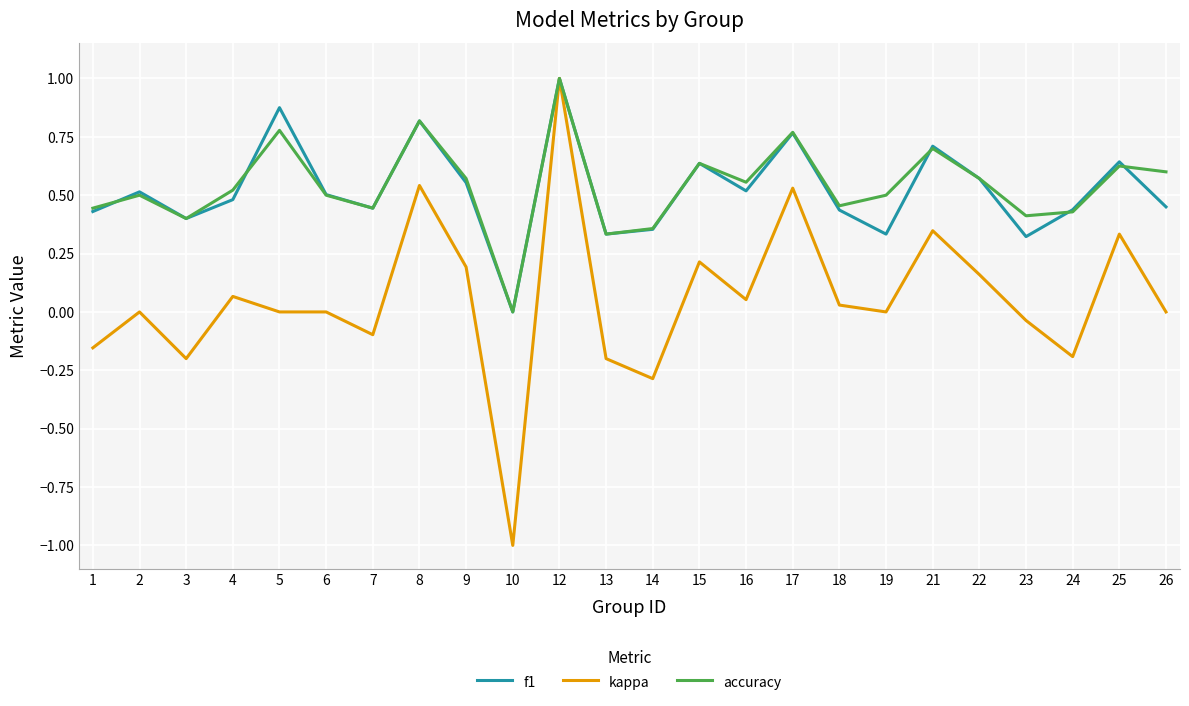

The value of accuracy at 21 is 1.1. True or false?

False